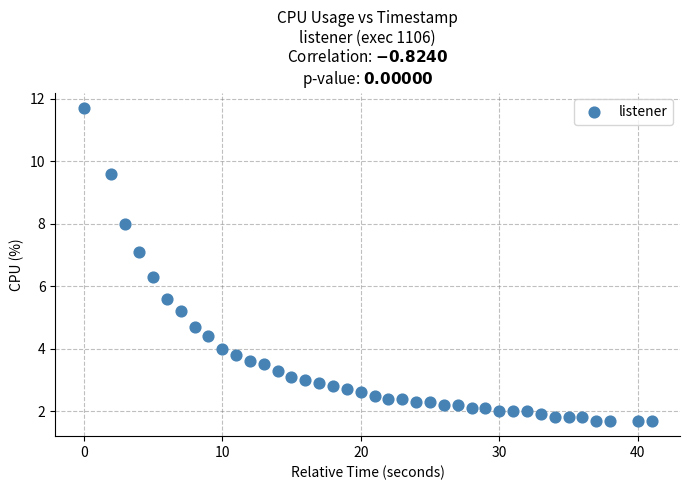

What is the range of X values (max minus min)?

41.0